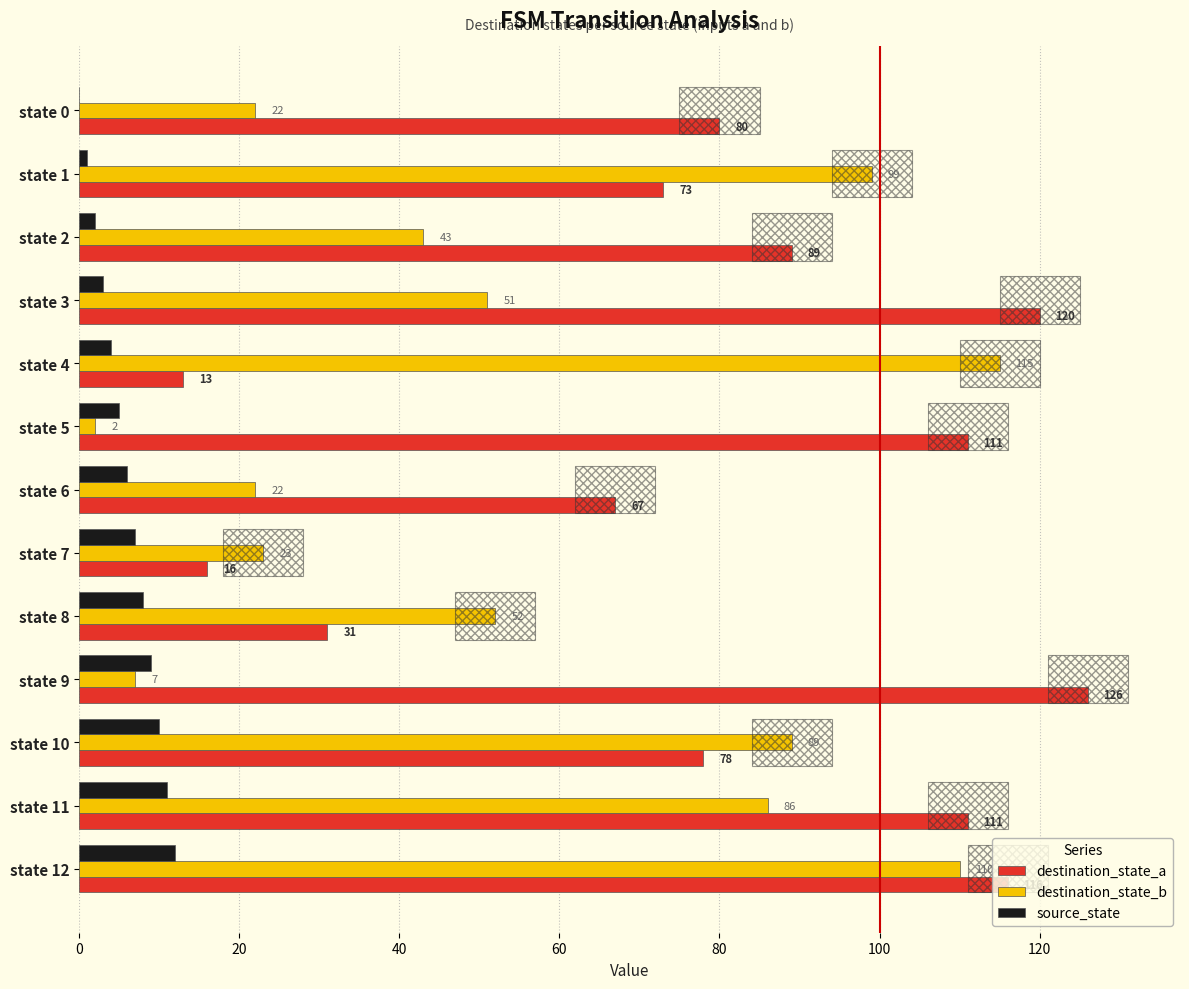

What is the greatest value displayed?

126